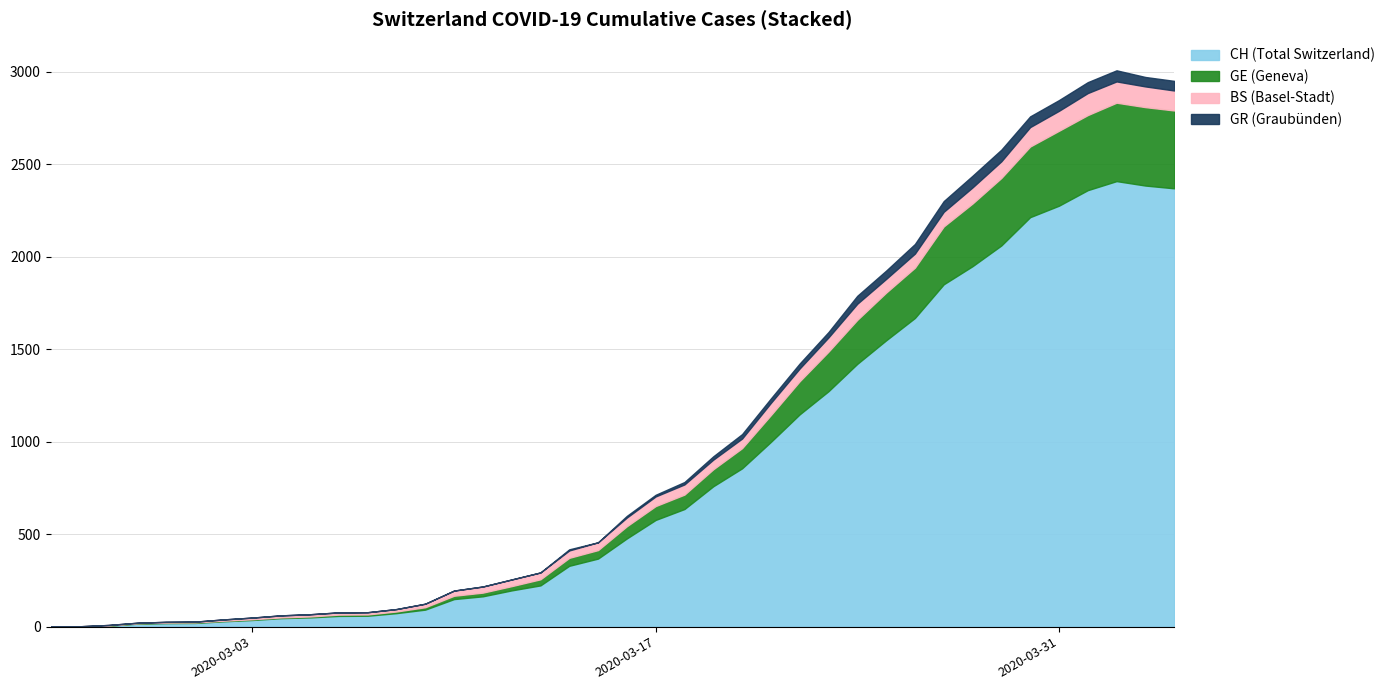

True or false: CH and BS intersect in this chart.

False